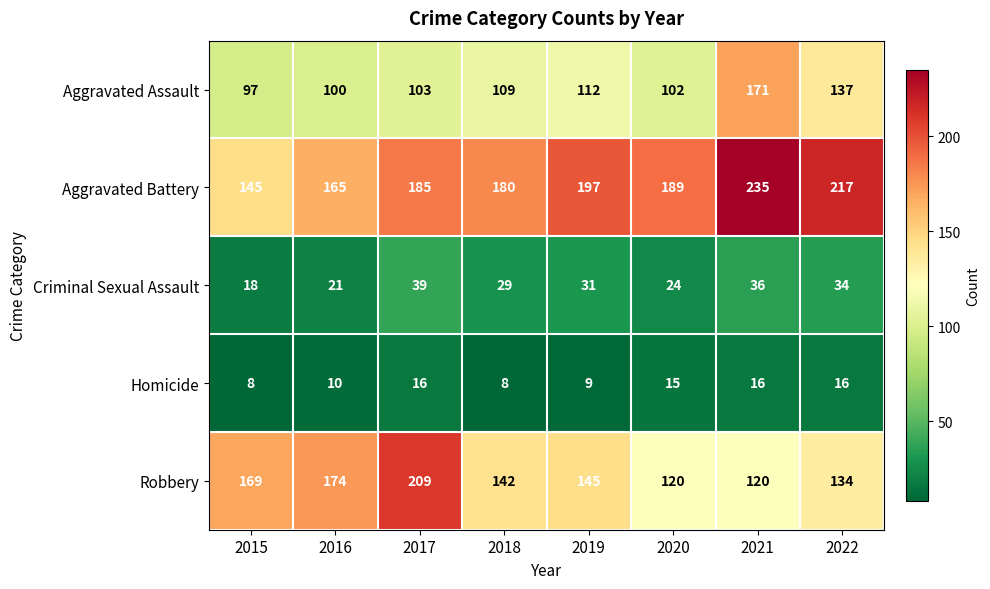

How many categories are shown in the chart?

8